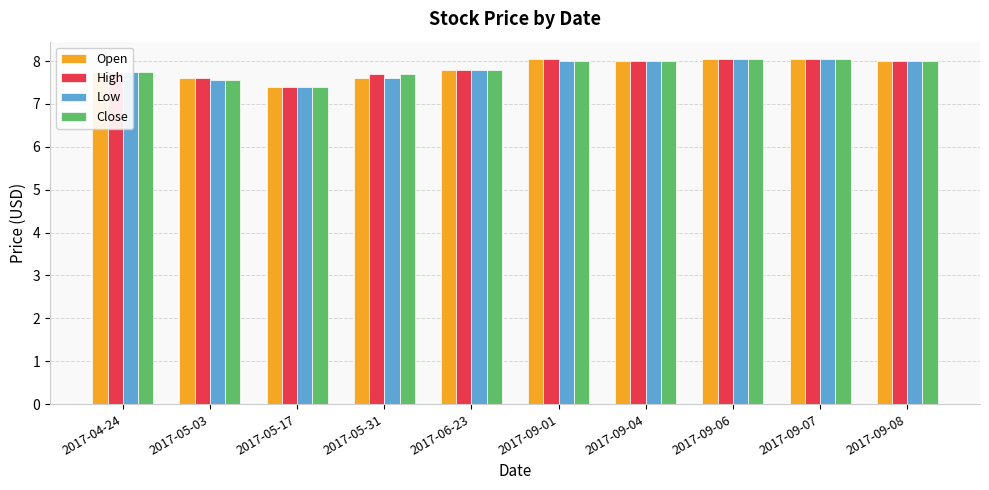

How many data points in Close are less than 8?

5